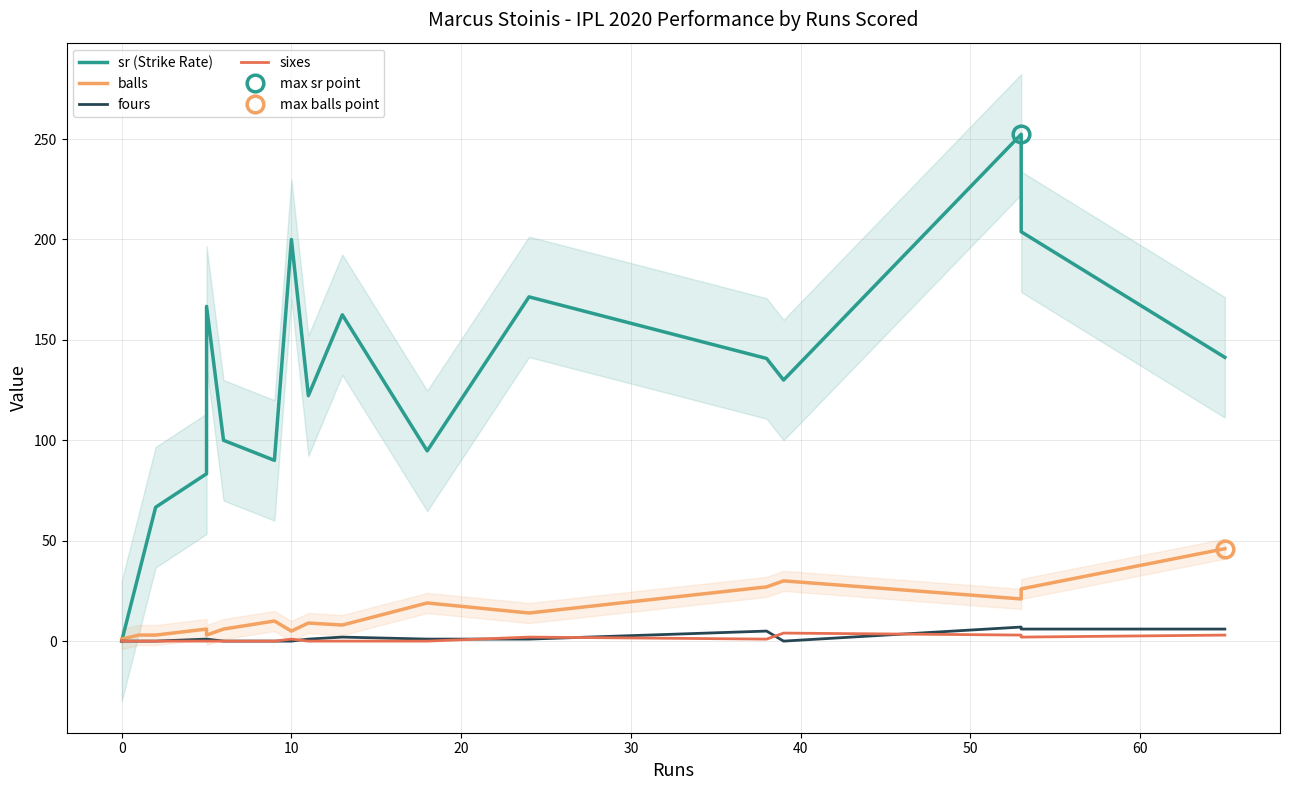

The value of sr (Strike Rate) at 11 is 74.3. True or false?

False